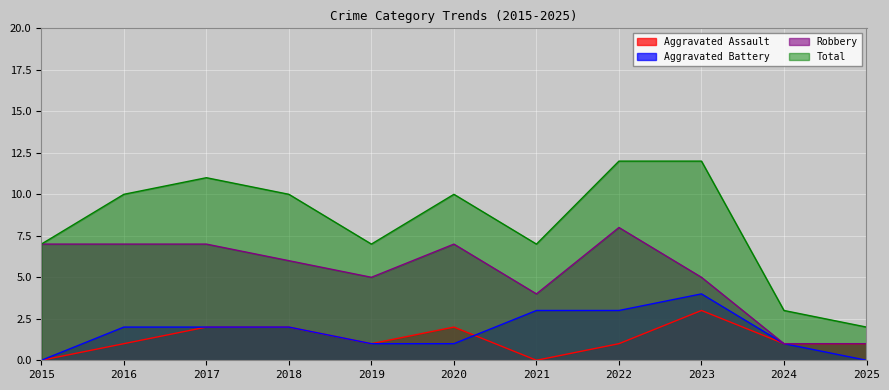

Reading left to right, what are all the values shown in this chart?

Aggravated Assault: 0	1	2	2	1	2	0	1	3	1	1
Aggravated Battery: 0	2	2	2	1	1	3	3	4	1	0
Robbery: 7	7	7	6	5	7	4	8	5	1	1
Total: 7	10	11	10	7	10	7	12	12	3	2